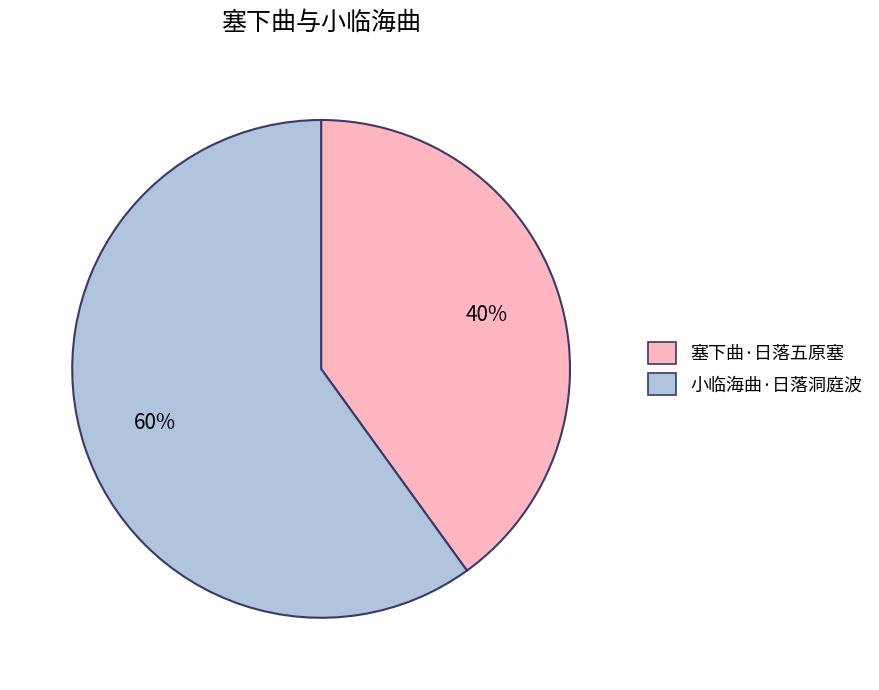

Rank the categories by value from lowest to highest.

塞下曲·日落五原塞, 小临海曲·日落洞庭波